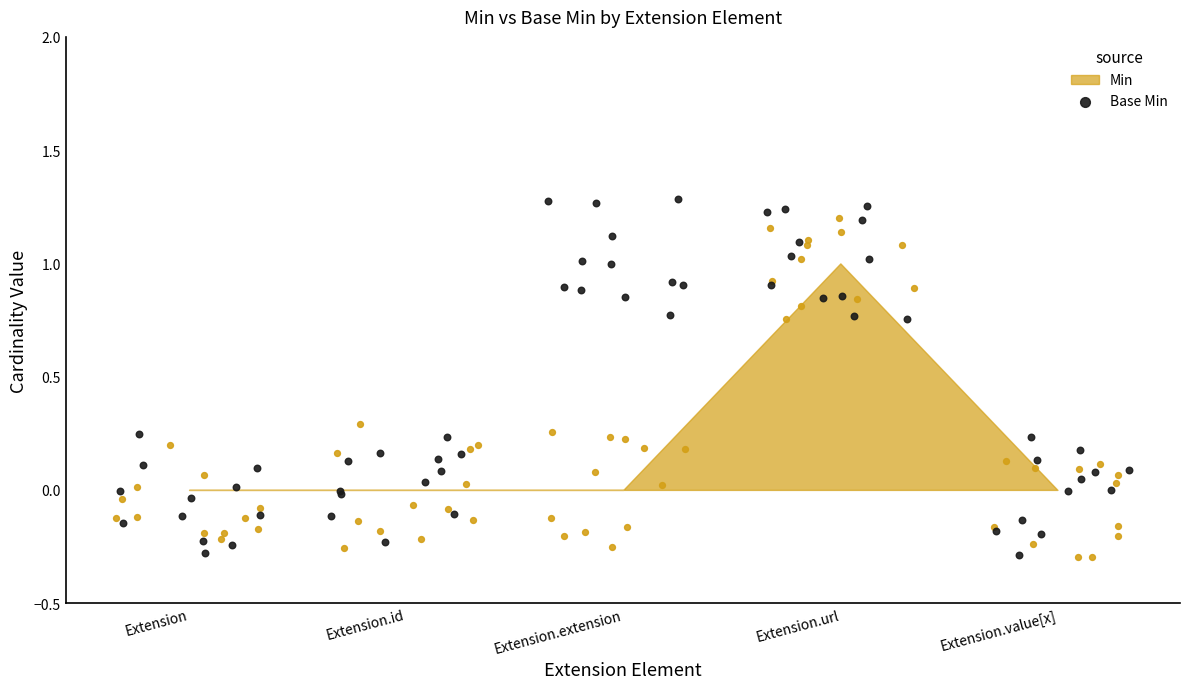

Which series has the largest Y range (max minus min)?

Min